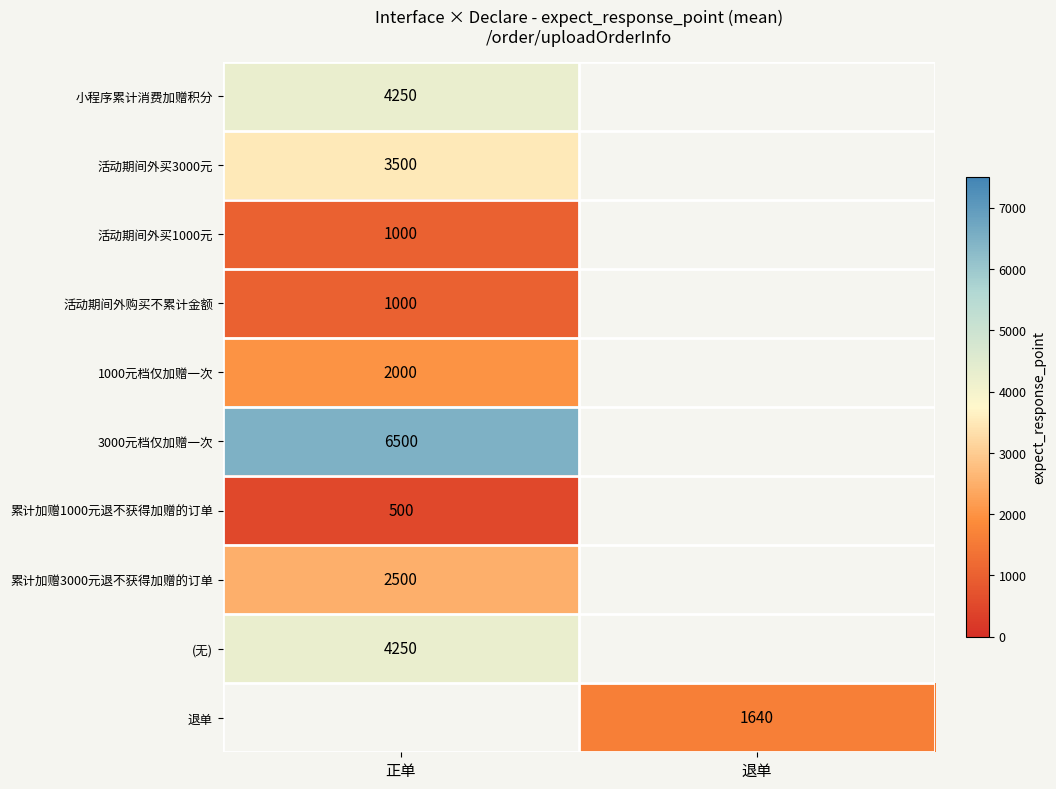

The value of 退单 at 退单 is 2746. True or false?

False